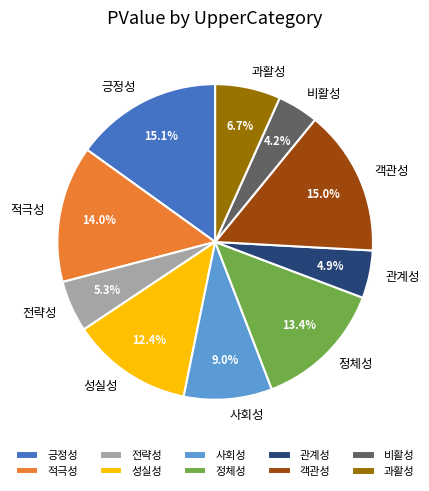

Which has a higher value, 사회성 or 긍정성?

긍정성